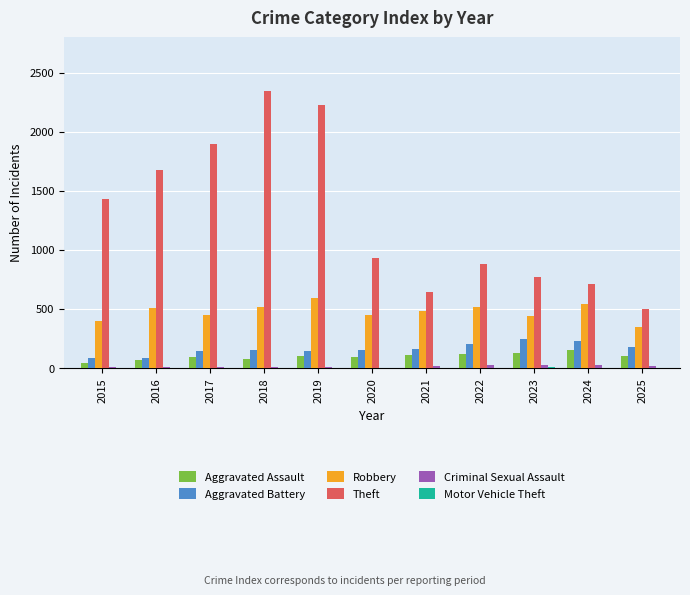

Which category has the highest value across all series?

2018